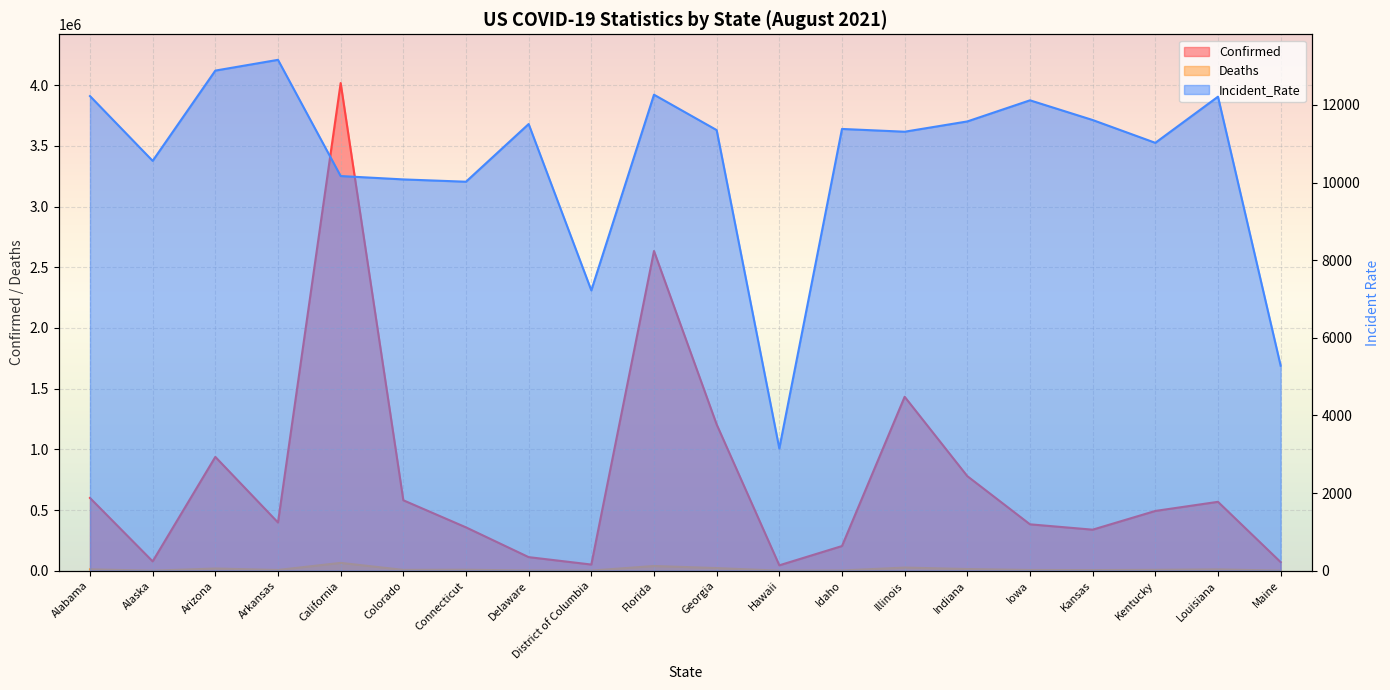

Which series has the largest total across all categories?

Confirmed